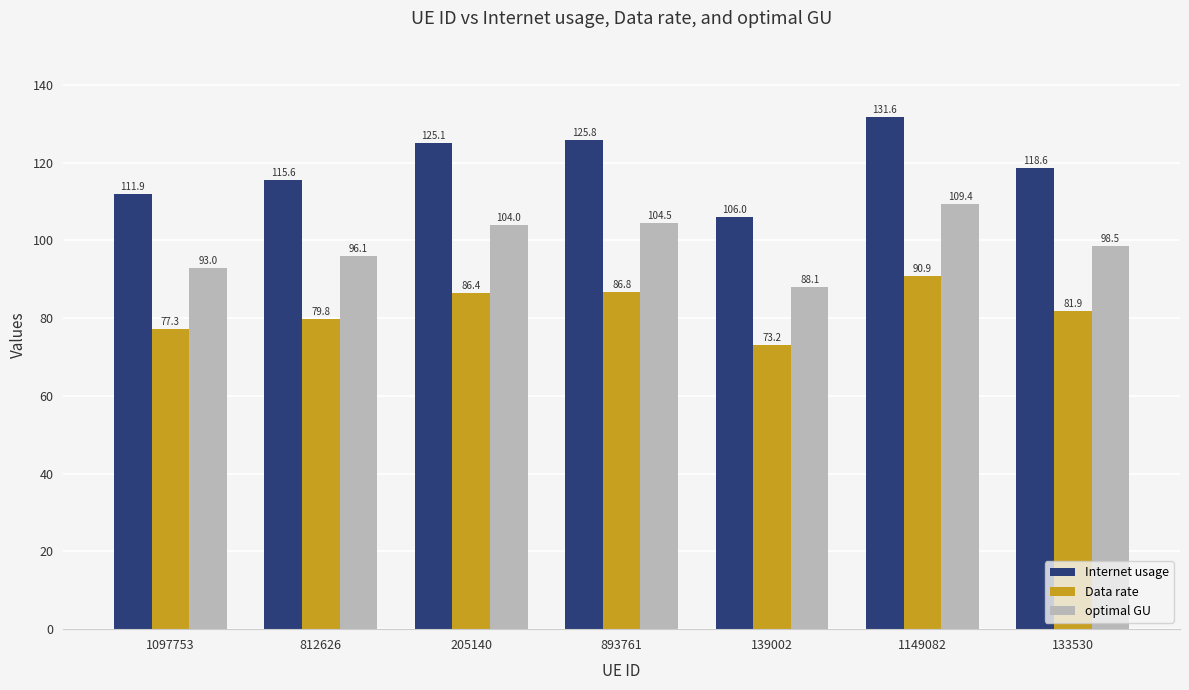

Rank the categories by Internet usage value from highest to lowest.

1149082, 893761, 205140, 133530, 812626, 1097753, 139002